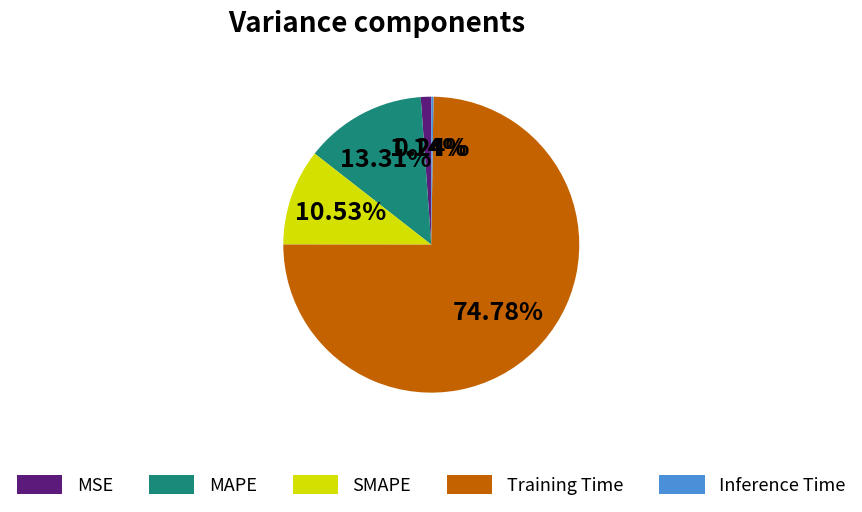

Is the sum of Training Time and MSE greater than half?

Yes